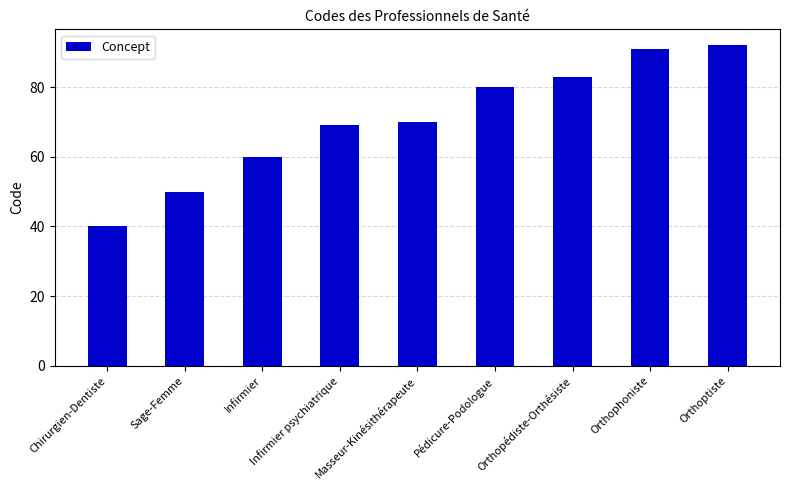

True or false: the data shows 91 at Orthophoniste.

True